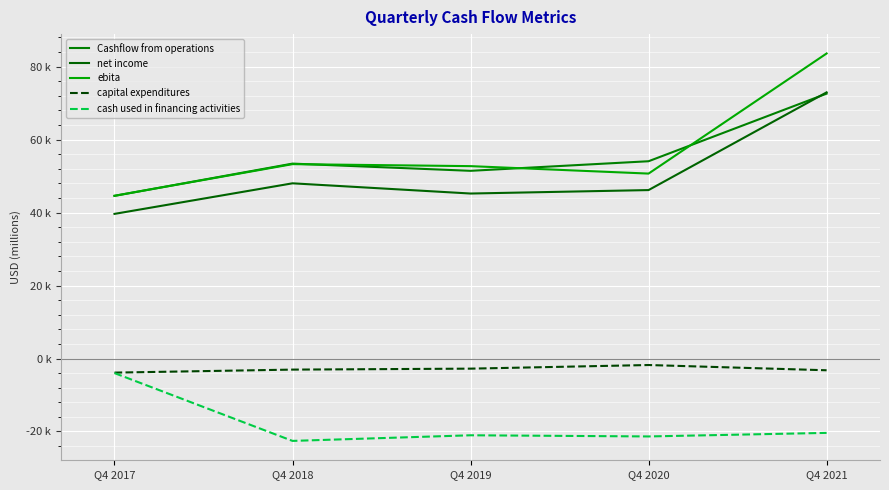

What is the difference between the highest and lowest values at Q4 2021?

103973